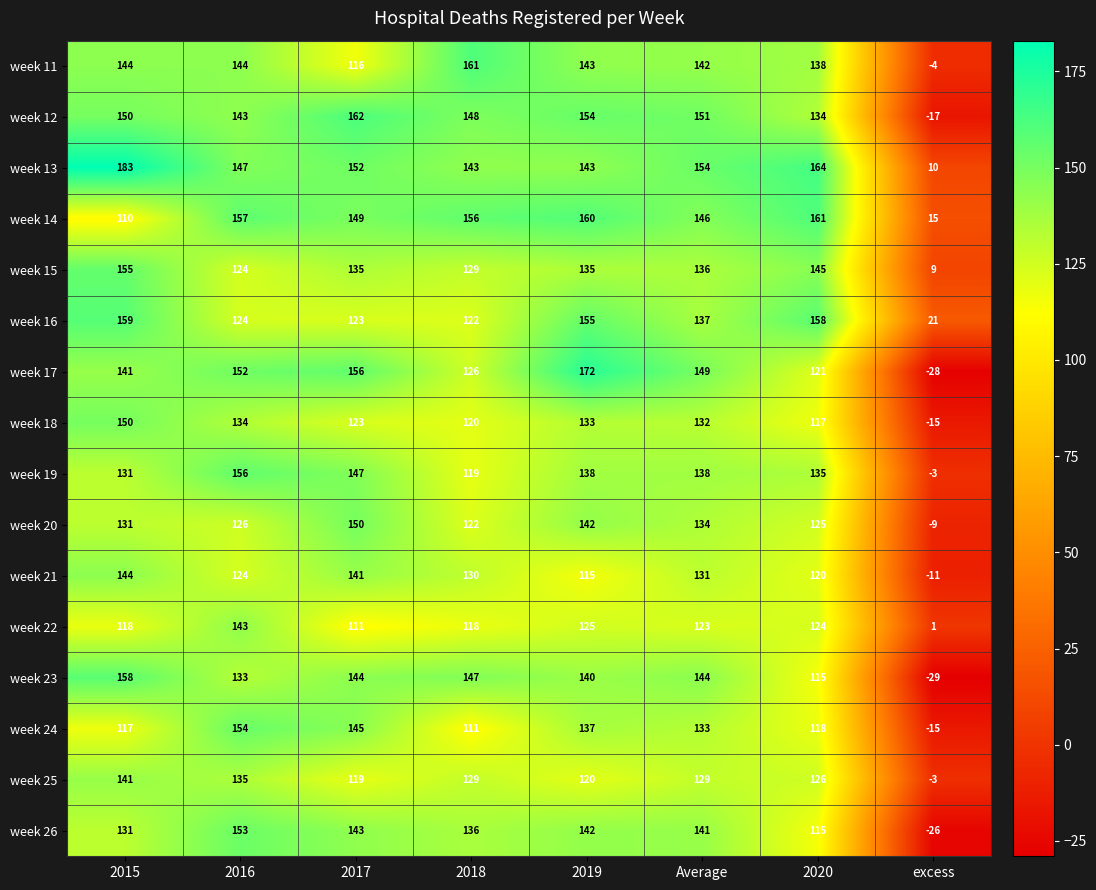

List the labels in order of week 24 value, smallest first.

excess, 2018, 2015, 2020, Average, 2019, 2017, 2016